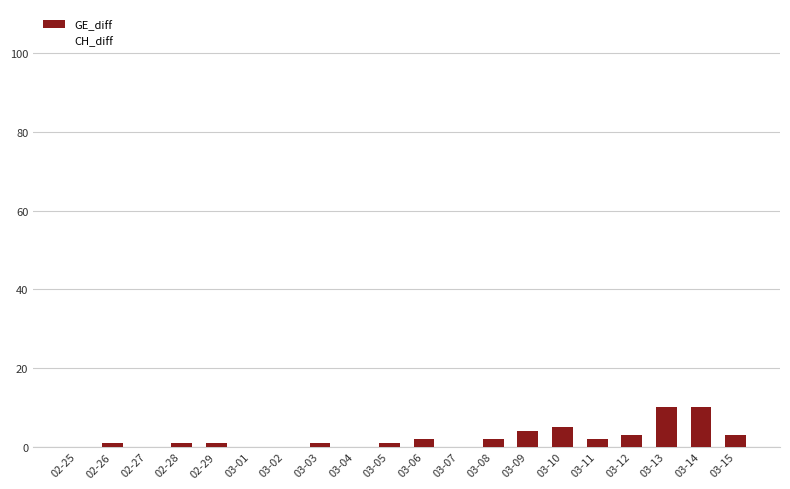

What is the sum of all values?

46